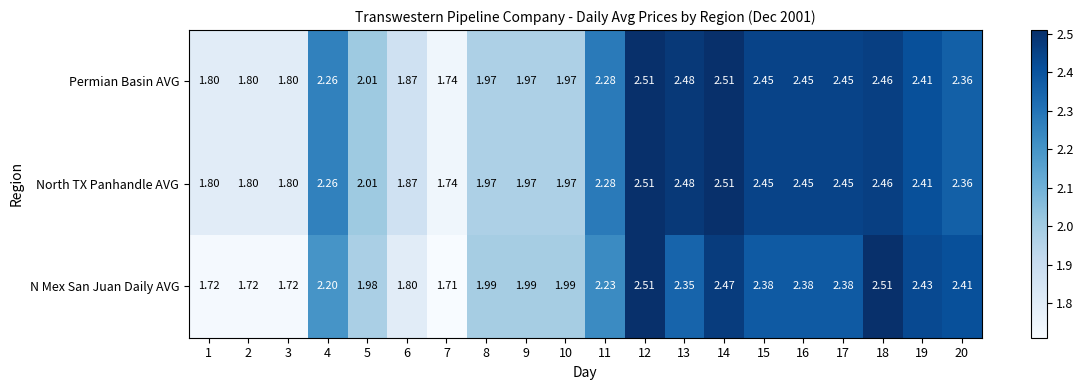

Which series changed the most between 8 and 20?

N Mex San Juan Daily AVG